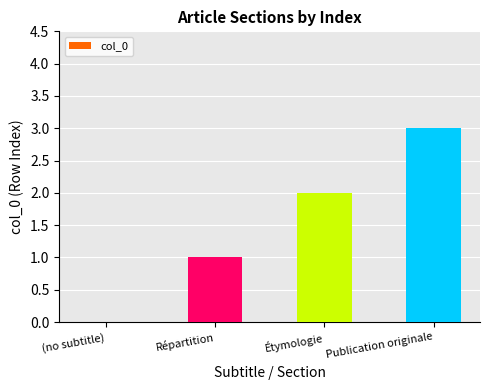

What is the maximum value shown in the chart?

3